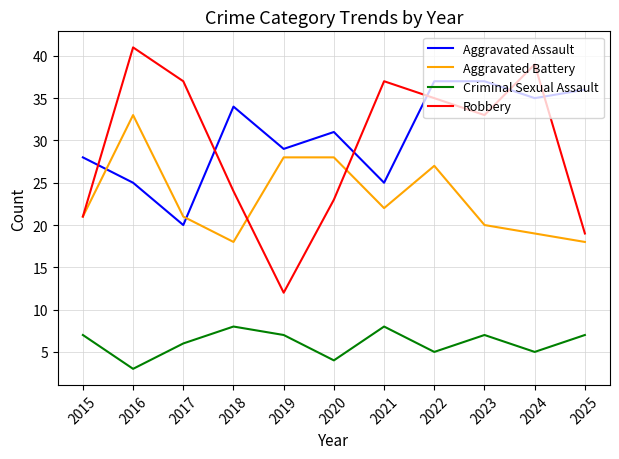

True or false: Robbery and Aggravated Assault cross at least once.

True